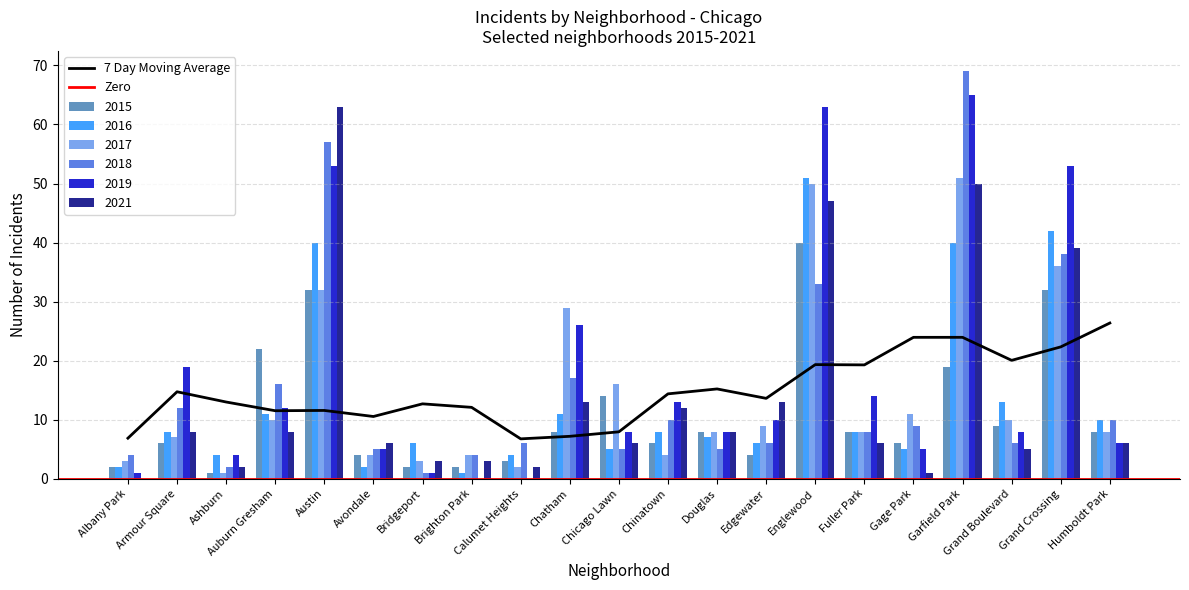

What is the highest value of the 2017 series?

51